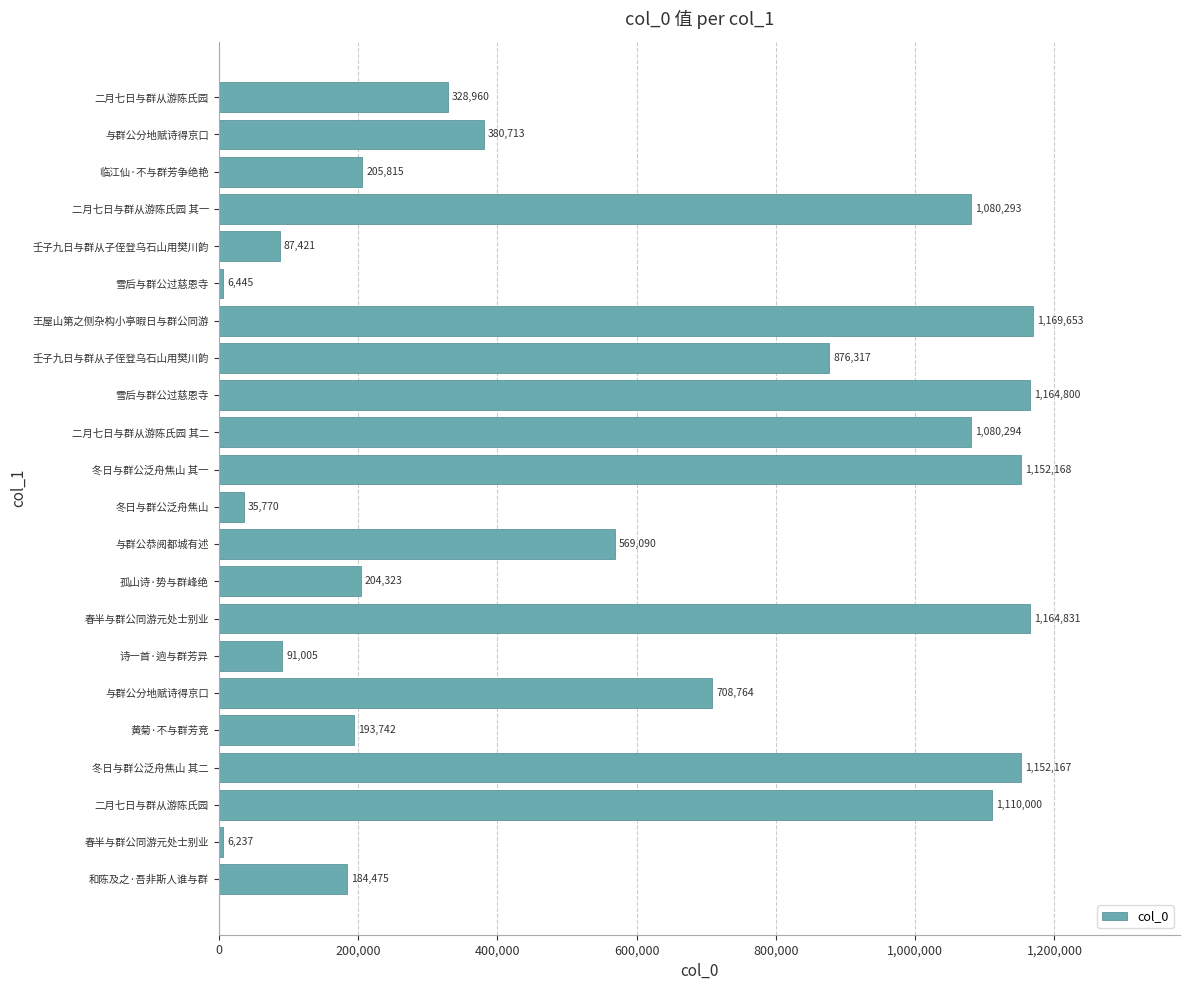

Are the bars grouped side by side (vs. stacked)?

No